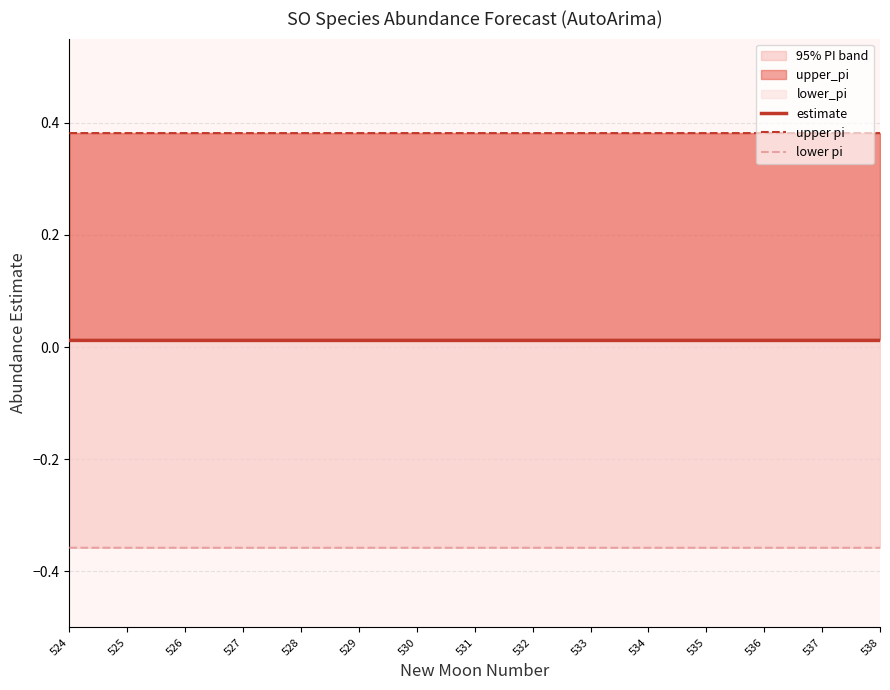

What is the spread (max minus min) of values at 538?

0.7